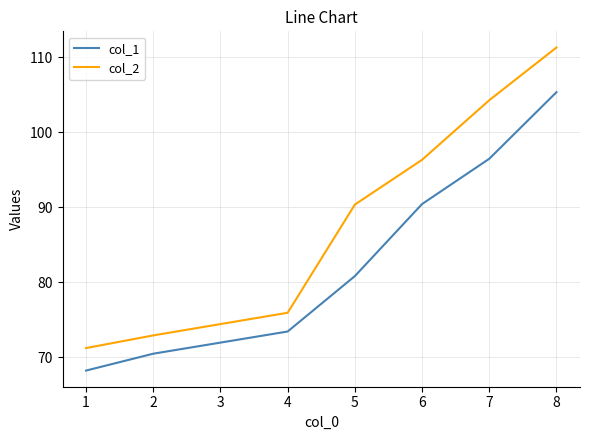

How many lines are shown in the chart?

2